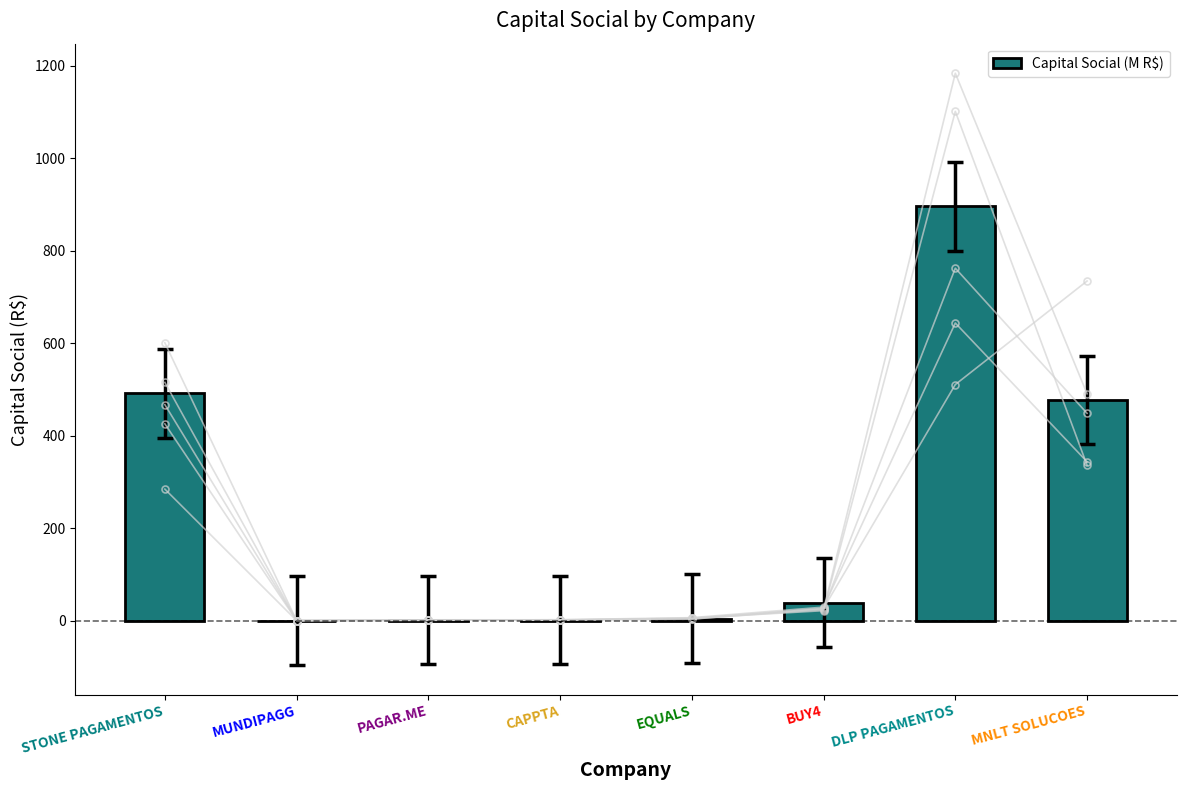

What is the sum of the values at PAGAR.ME and MNLT SOLUCOES?

478.0